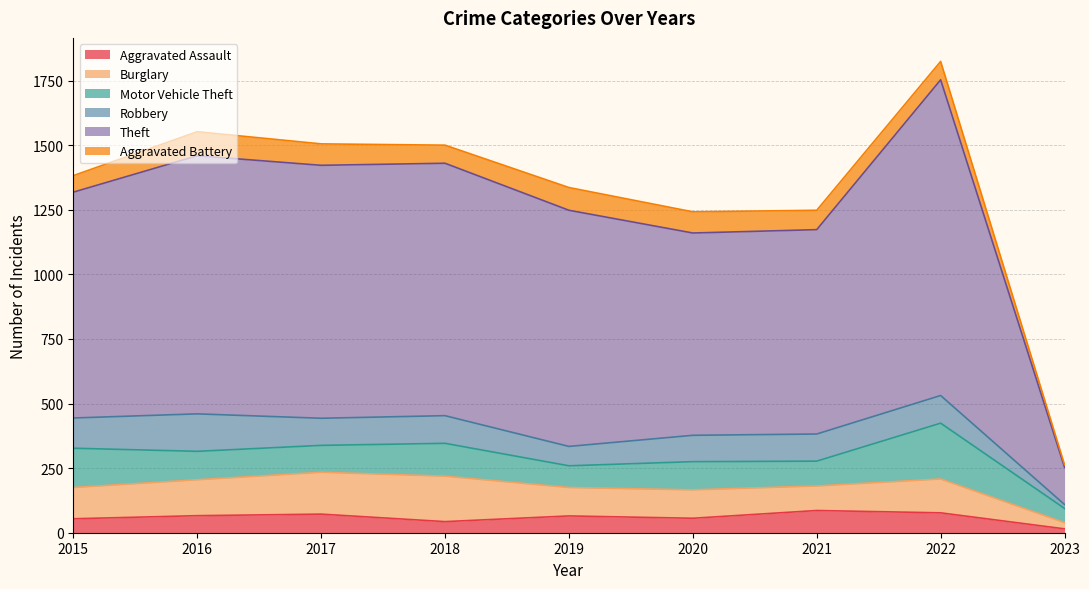

True or false: Burglary has a value of 139 at 2016.

True